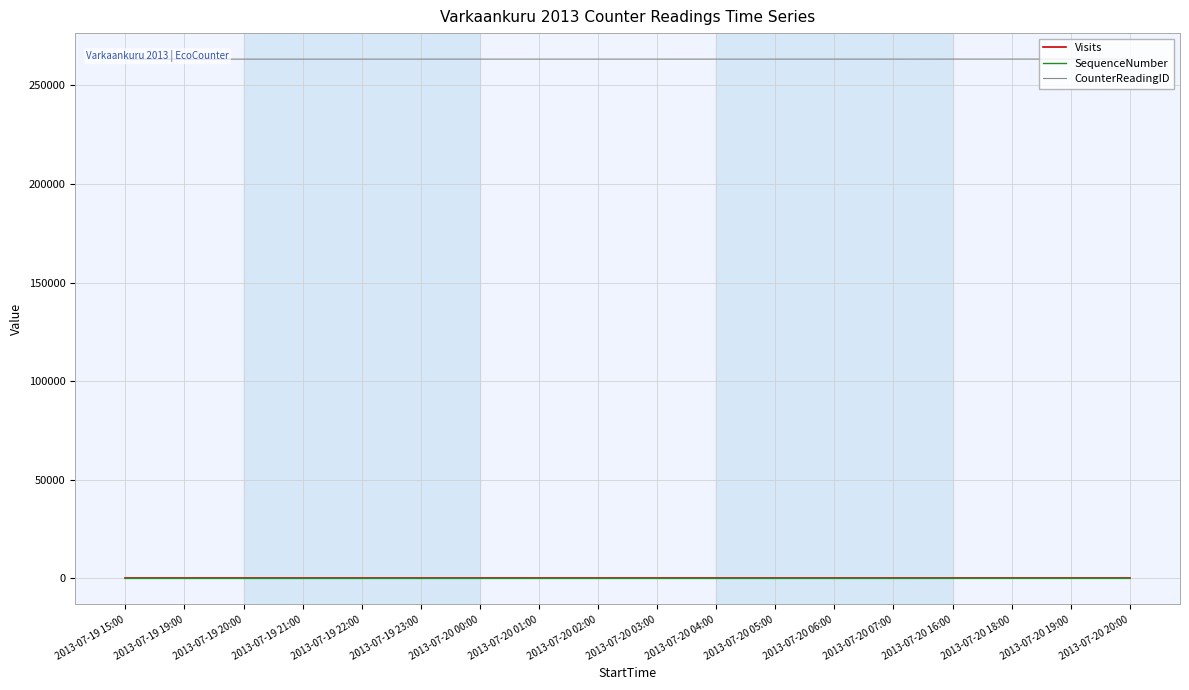

List the labels in order of CounterReadingID value, smallest first.

2013-07-19 15:00, 2013-07-19 19:00, 2013-07-19 20:00, 2013-07-19 21:00, 2013-07-19 22:00, 2013-07-19 23:00, 2013-07-20 00:00, 2013-07-20 01:00, 2013-07-20 02:00, 2013-07-20 03:00, 2013-07-20 04:00, 2013-07-20 05:00, 2013-07-20 06:00, 2013-07-20 07:00, 2013-07-20 16:00, 2013-07-20 18:00, 2013-07-20 19:00, 2013-07-20 20:00